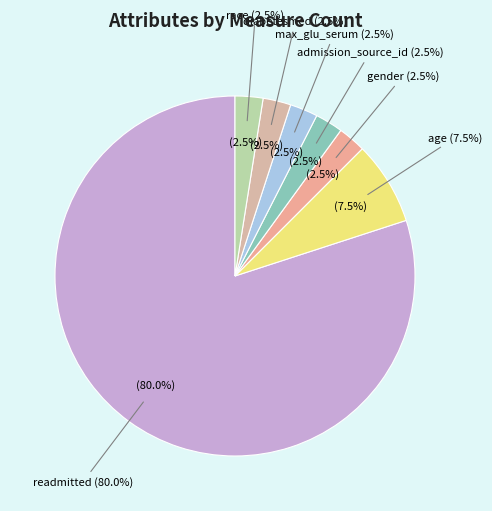

Count the number of slices in the pie.

7